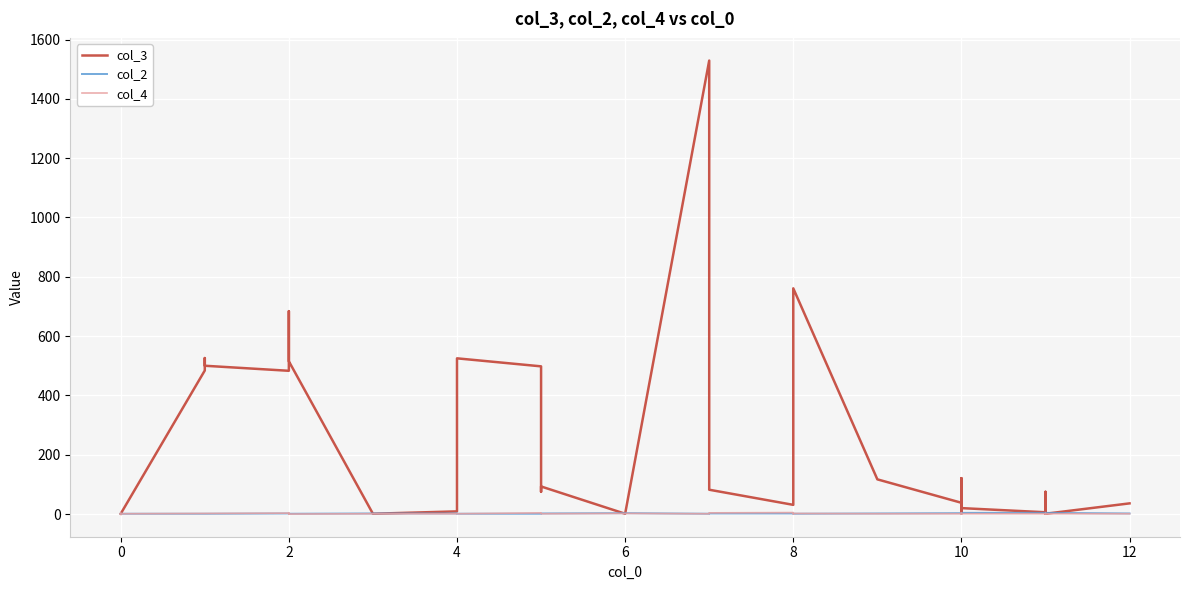

Count the number of data series in this chart.

3